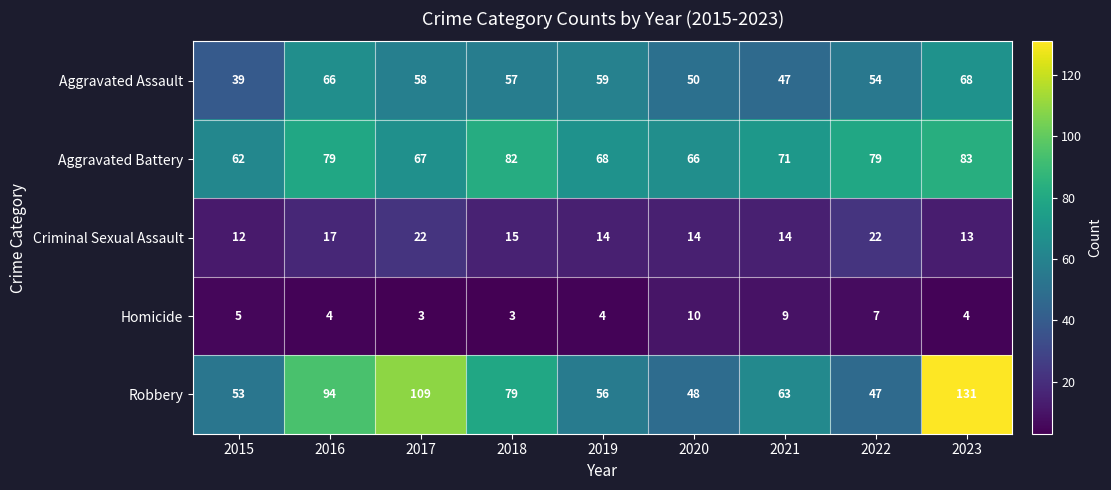

Which series has the largest total across all categories?

Robbery